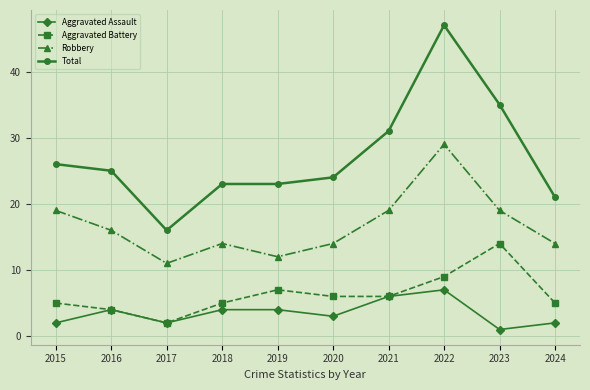

Which label corresponds to the largest value in the chart?

2022